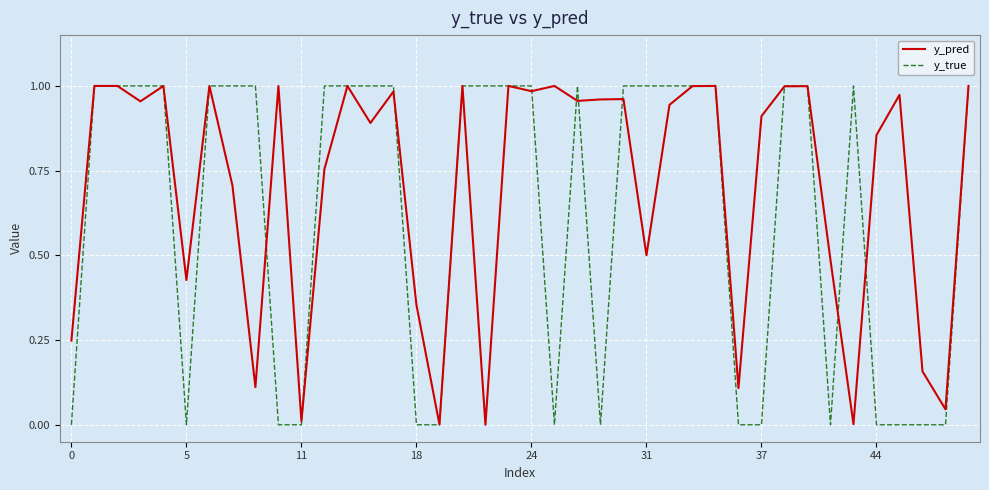

Which series has the largest total across all categories?

y_pred